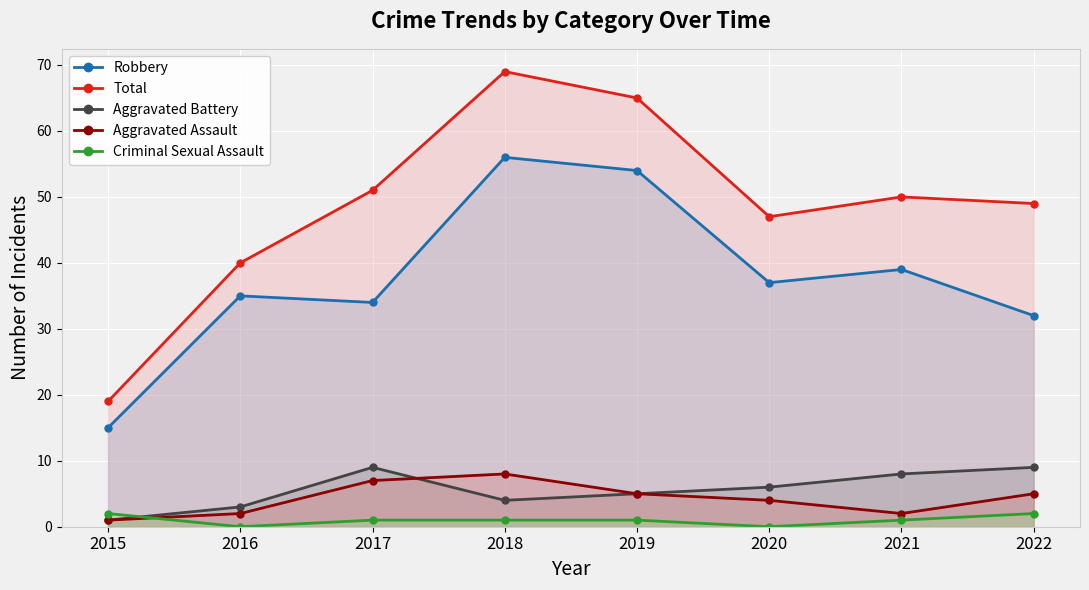

Which series has the largest range (max minus min)?

Total